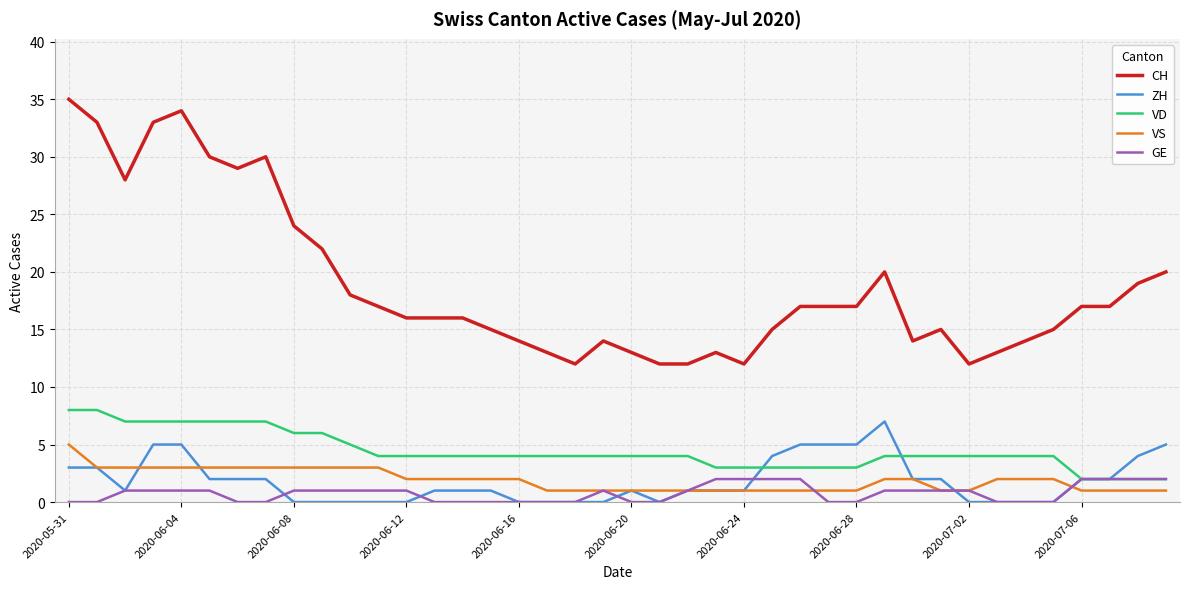

Reading right to left, what are all the values shown in this chart?

CH: 20	19	17	17	15	14	13	12	15	14	20	17	17	17	15	12	13	12	12	13	14	12	13	14	15	16	16	16	17	18	22	24	30	29	30	34	33	28	33	35
ZH: 5	4	2	2	0	0	0	0	2	2	7	5	5	5	4	1	1	1	0	1	0	0	0	0	1	1	1	0	0	0	0	0	2	2	2	5	5	1	3	3
VD: 2	2	2	2	4	4	4	4	4	4	4	3	3	3	3	3	3	4	4	4	4	4	4	4	4	4	4	4	4	5	6	6	7	7	7	7	7	7	8	8
VS: 1	1	1	1	2	2	2	1	1	2	2	1	1	1	1	1	1	1	1	1	1	1	1	2	2	2	2	2	3	3	3	3	3	3	3	3	3	3	3	5
GE: 2	2	2	2	0	0	0	1	1	1	1	0	0	2	2	2	2	1	0	0	1	0	0	0	0	0	0	1	1	1	1	1	0	0	1	1	1	1	0	0